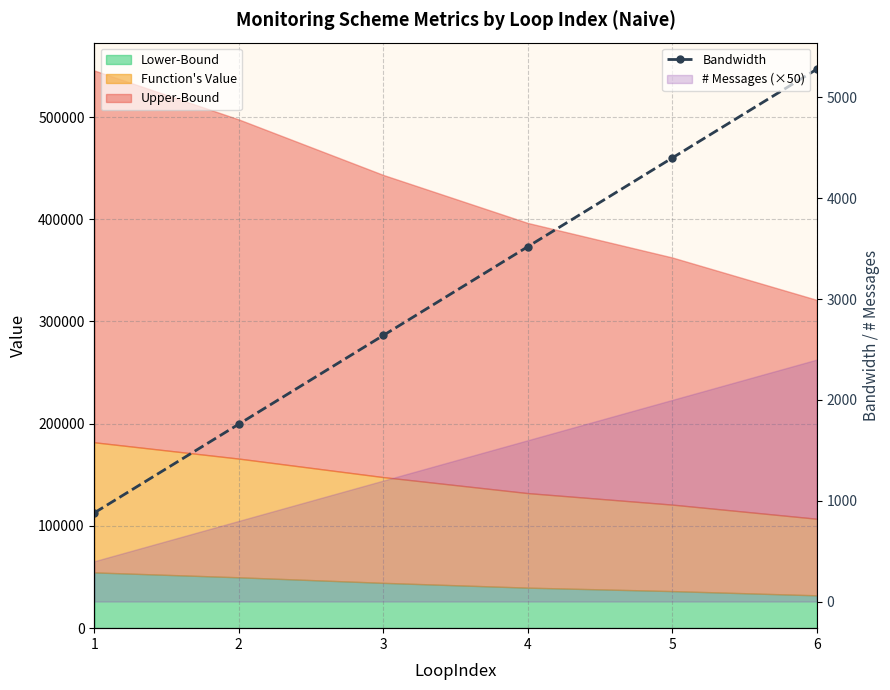

Count the values in the range 1760 to 4400.

4